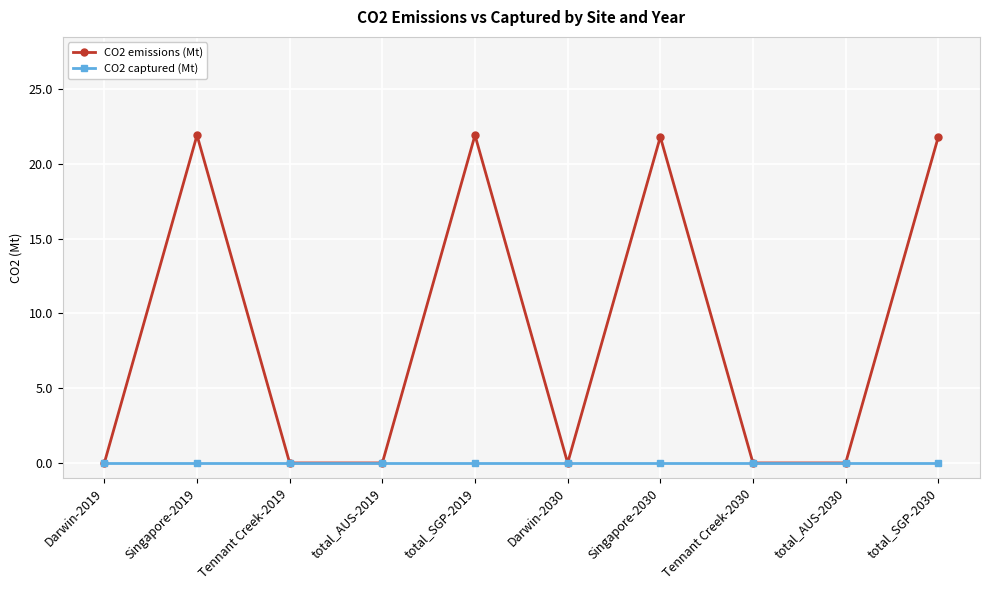

The value of CO2 emissions (Mt) at Singapore-2019 is 6.2. True or false?

False